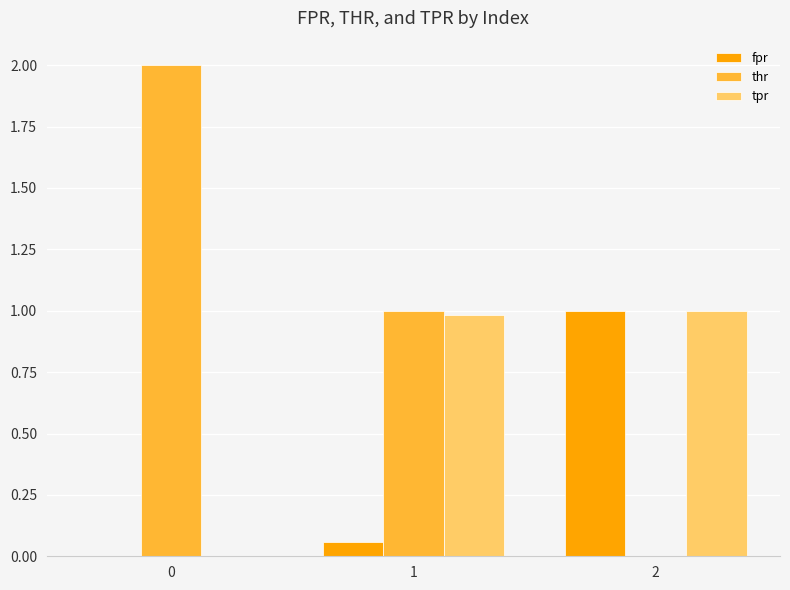

What is the total value across all series at 1?

2.0